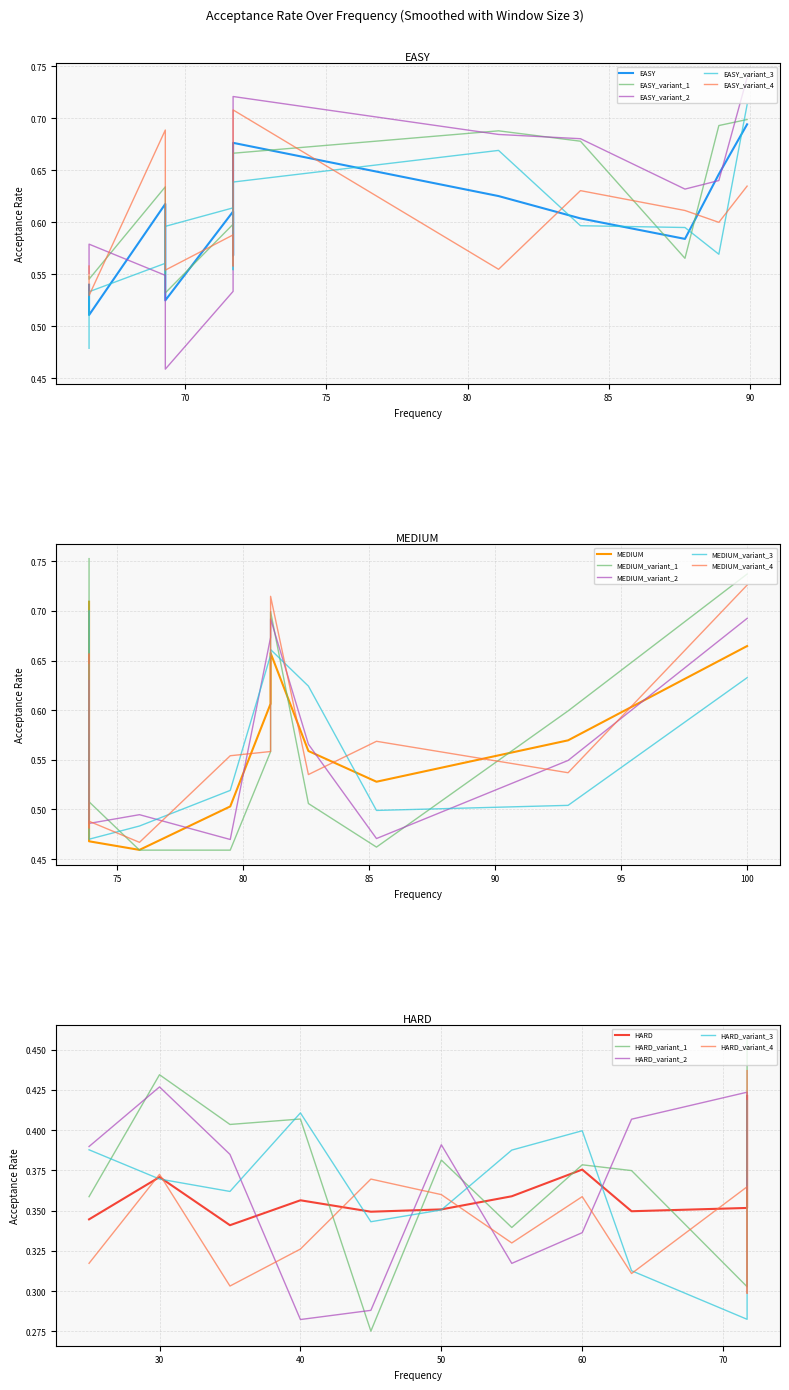

What is the average value of the EASY series?

0.6